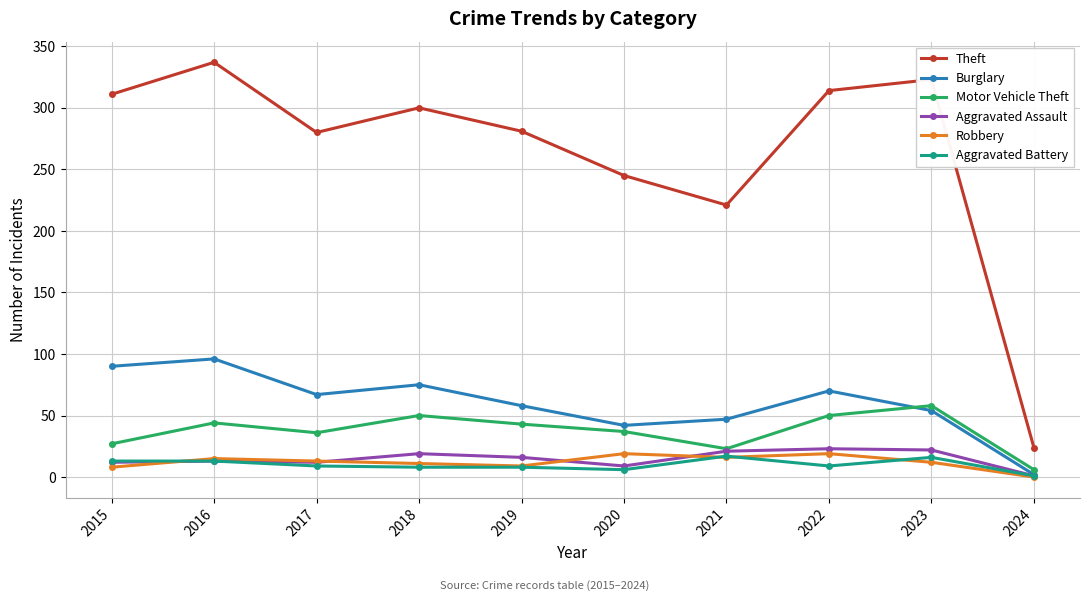

In Theft, how many points are lower than both neighbors (excluding endpoints)?

2